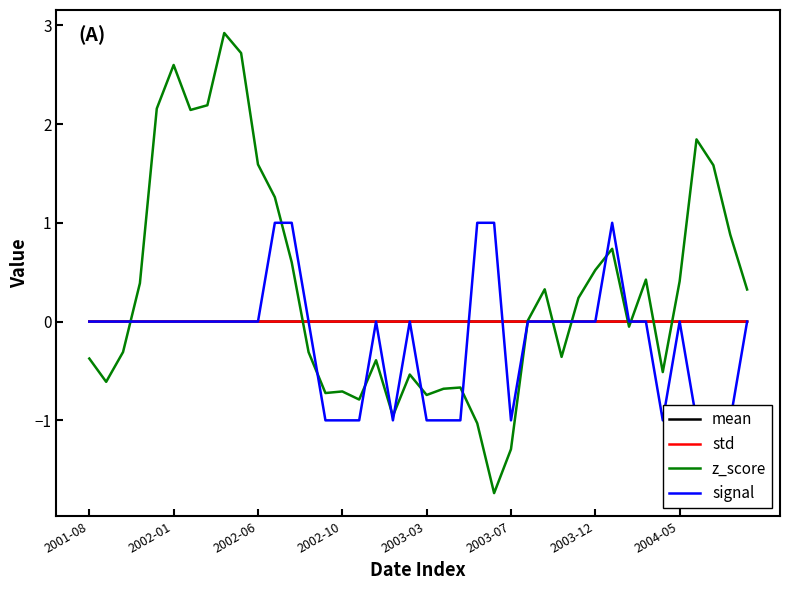

At which category is the sum across all series the highest?

8